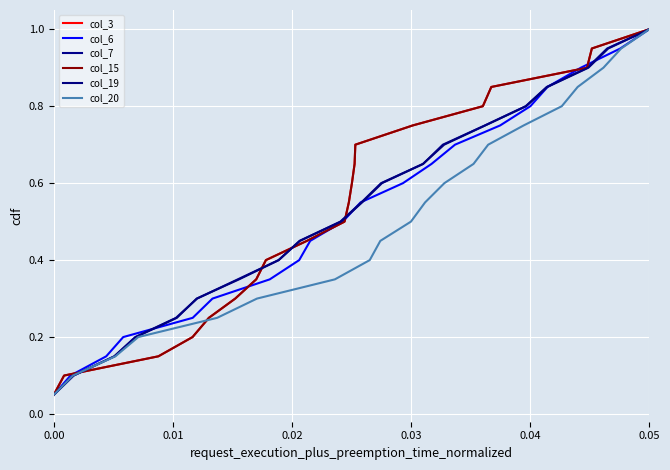

The col_3 series shows 0.5 at 6. True or false?

False